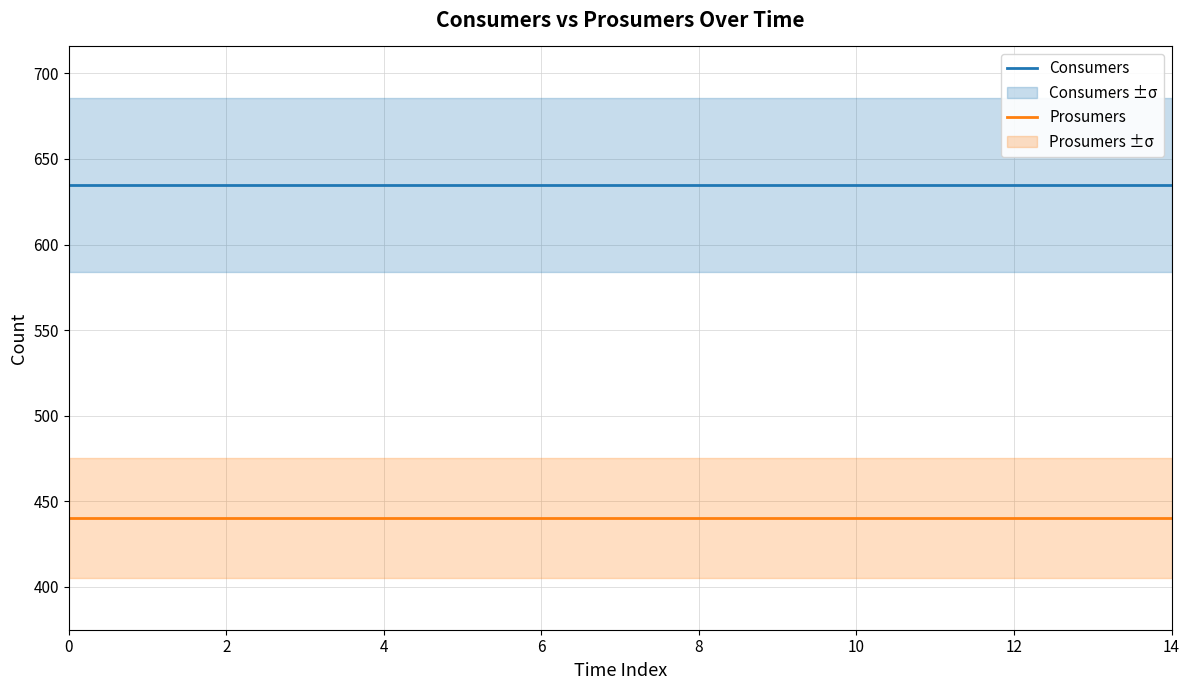

What is the maximum value shown in the chart?

635